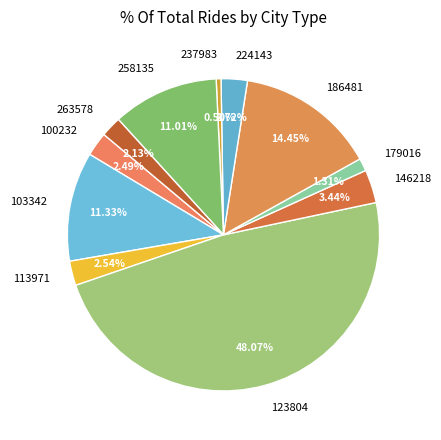

Is it true that 113971 is 3% of the pie?

True